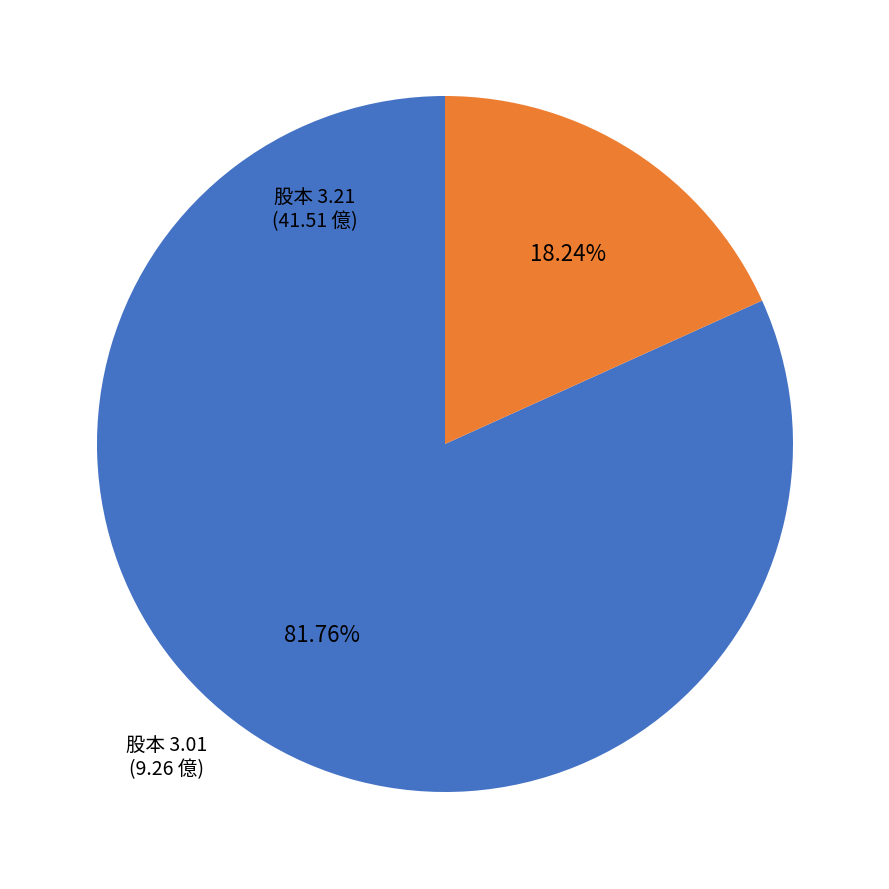

Count the number of slices in the pie.

2